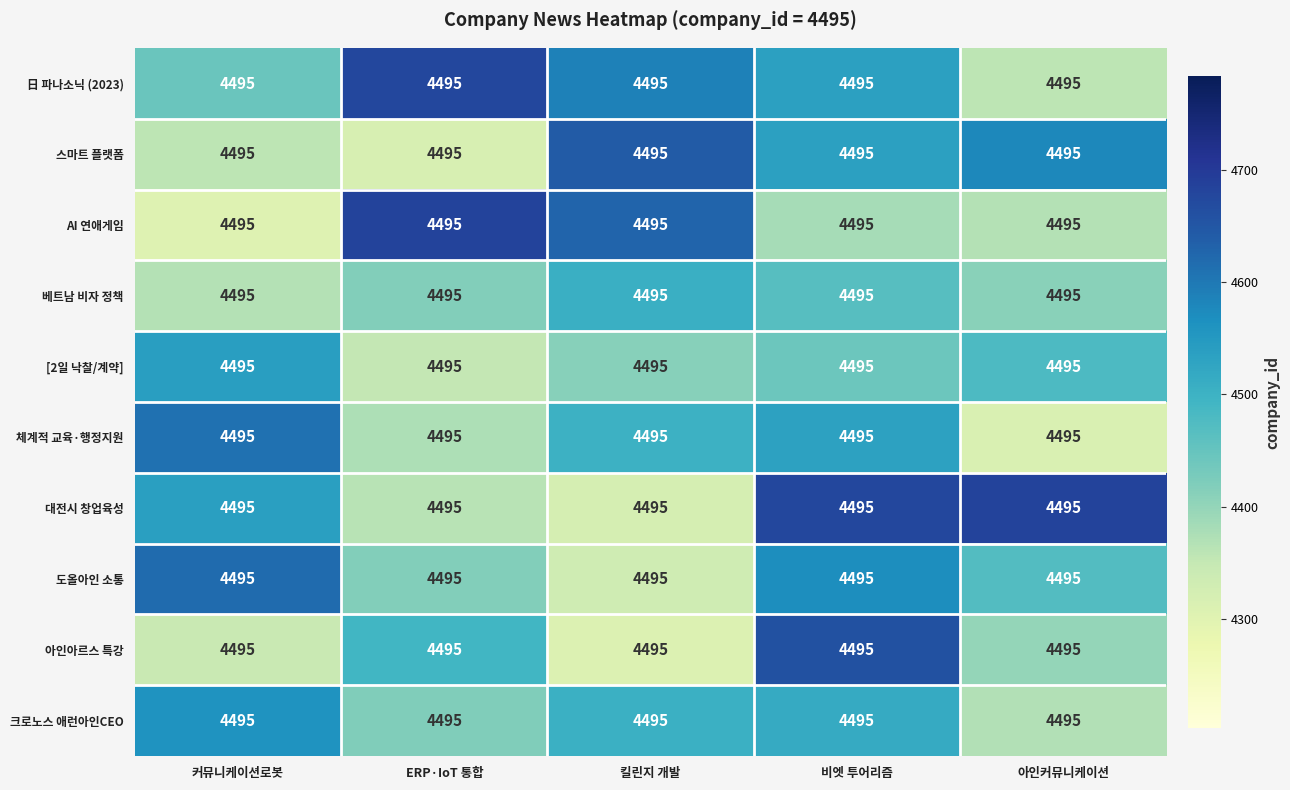

What is the approximate value of 크로노스 애런아인CEO at 커뮤니케이션로봇?

4560.0